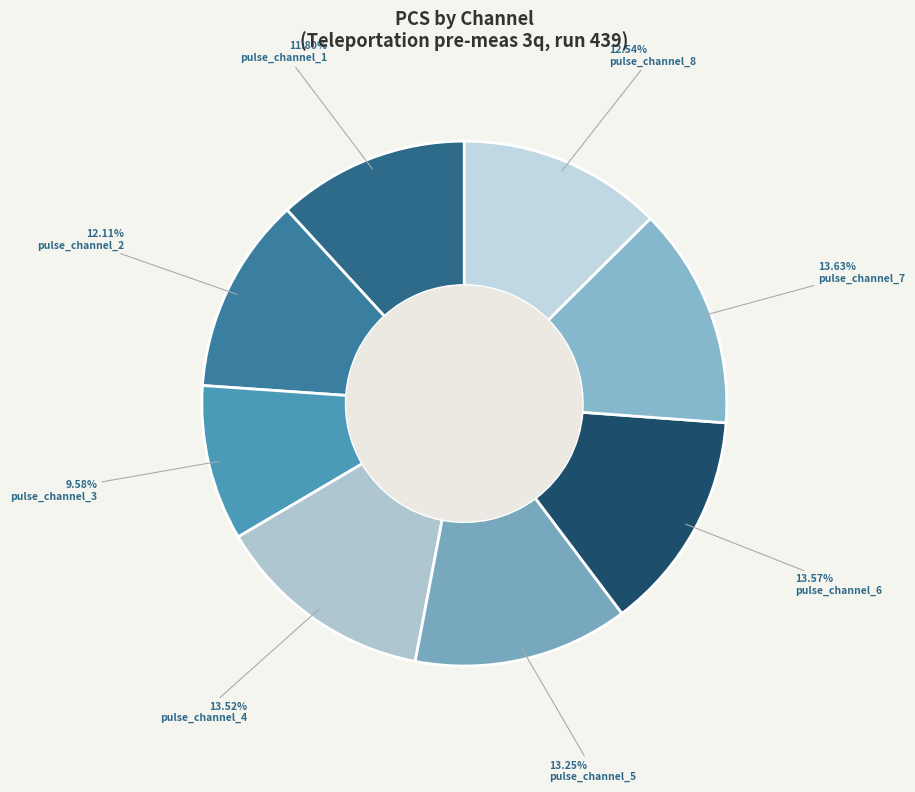

What percentage is the pulse_channel_8 slice, to the nearest percent?

13%